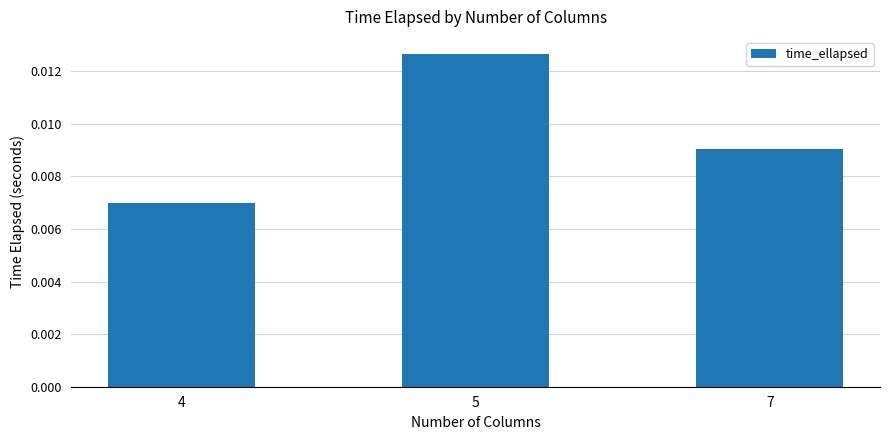

List the labels in order of value, smallest first.

4, 7, 5